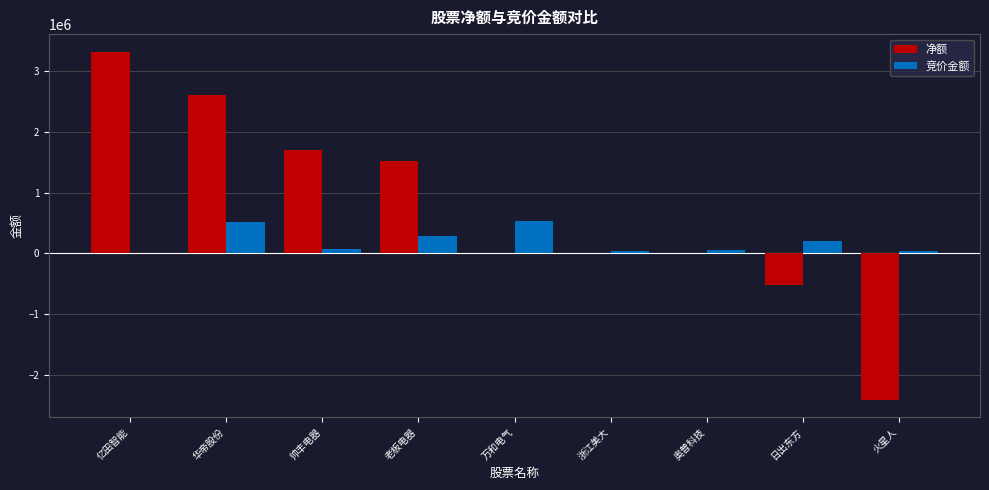

Does the chart contain stacked bars?

No